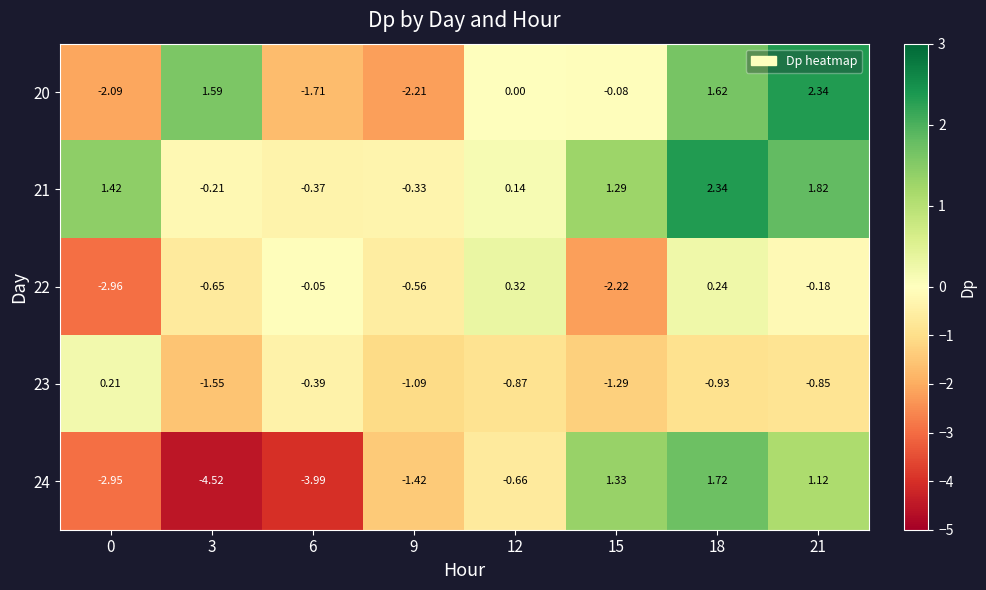

Is the value of 22 at 15 greater than the value of 23 at 18?

No